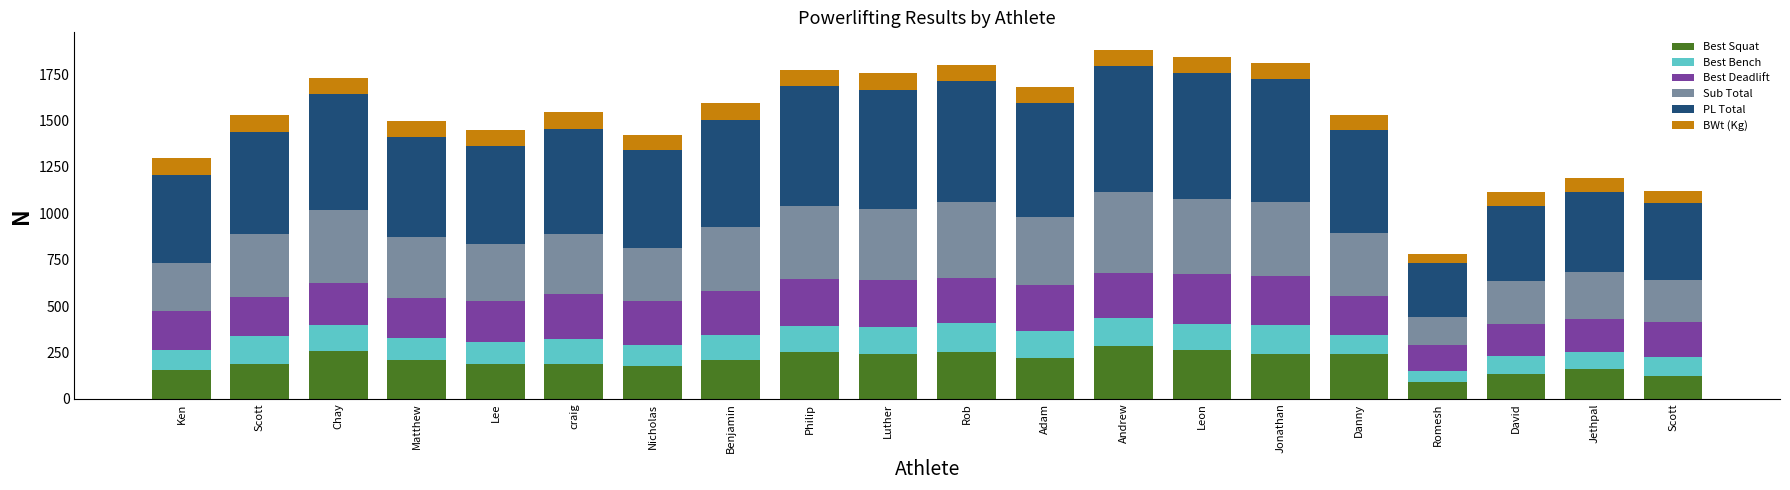

At which category is the sum across all series the highest?

Andrew